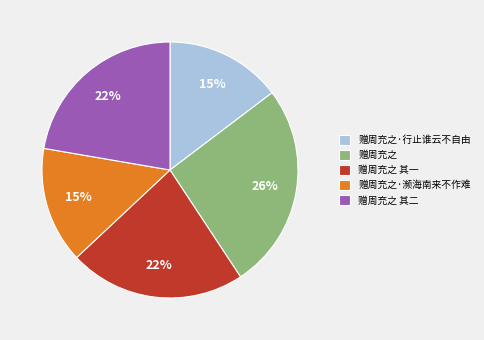

Which category has the biggest portion of the pie?

赠周充之